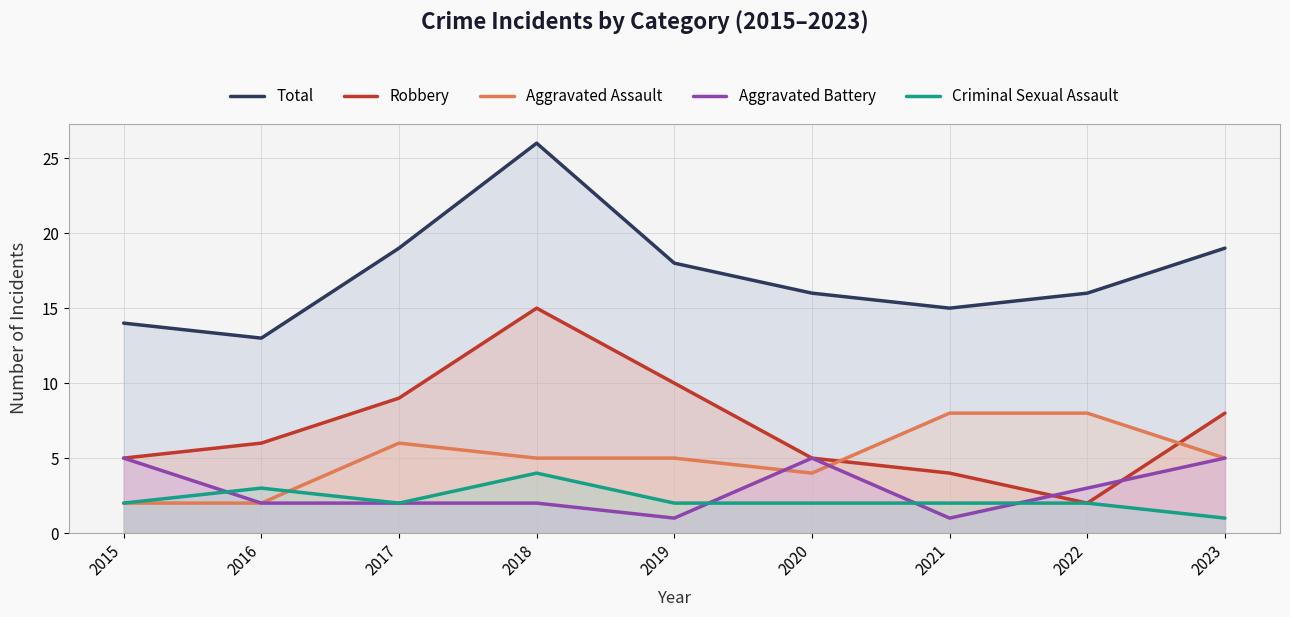

Reading right to left, what are all the values shown in this chart?

Total: 19	16	15	16	18	26	19	13	14
Robbery: 8	2	4	5	10	15	9	6	5
Aggravated Assault: 5	8	8	4	5	5	6	2	2
Aggravated Battery: 5	3	1	5	1	2	2	2	5
Criminal Sexual Assault: 1	2	2	2	2	4	2	3	2